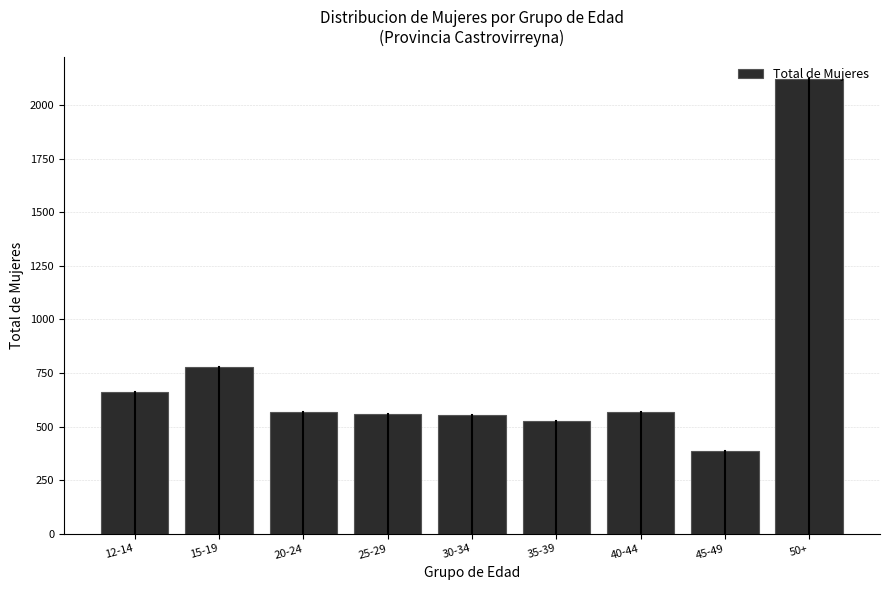

Which category has the highest value across all series?

50+